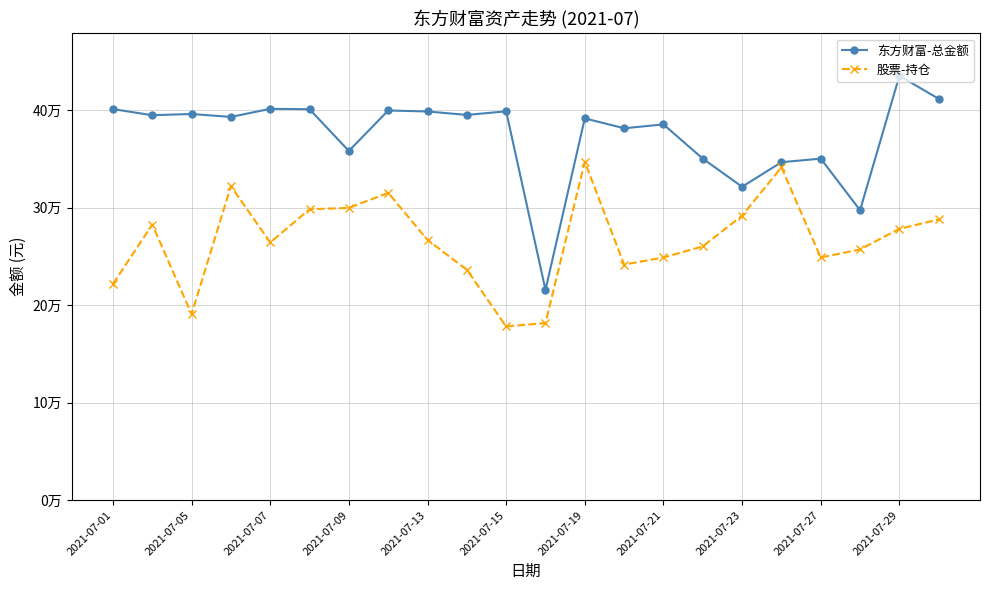

How many interior local valleys does the 股票-持仓 series have?

5